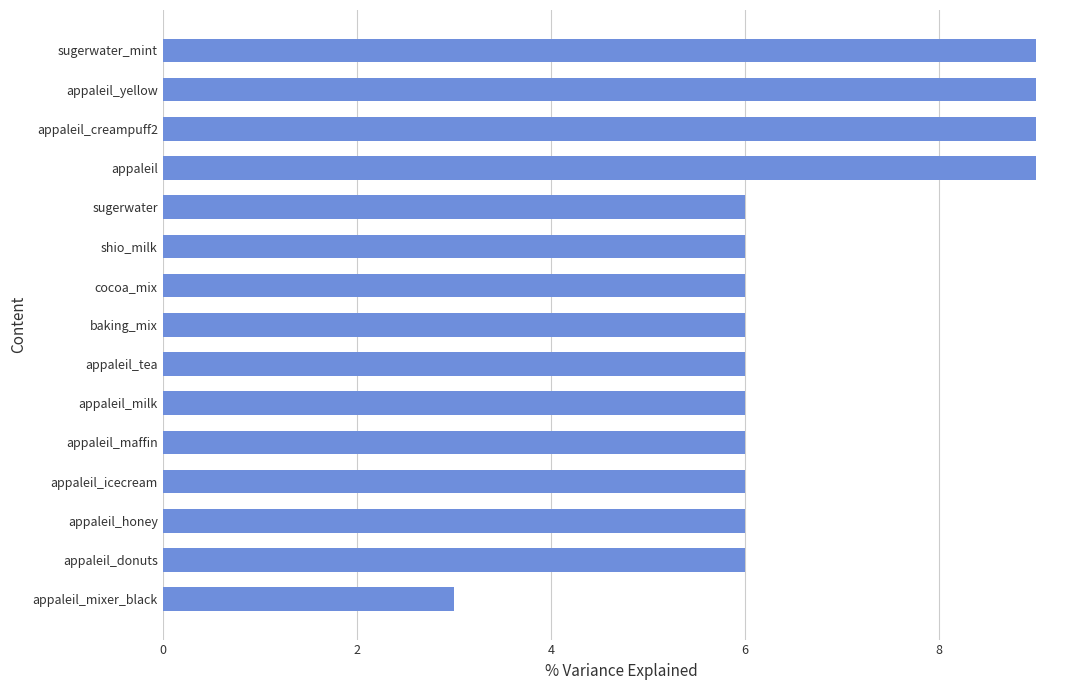

What is the difference between the maximum and minimum values?

6